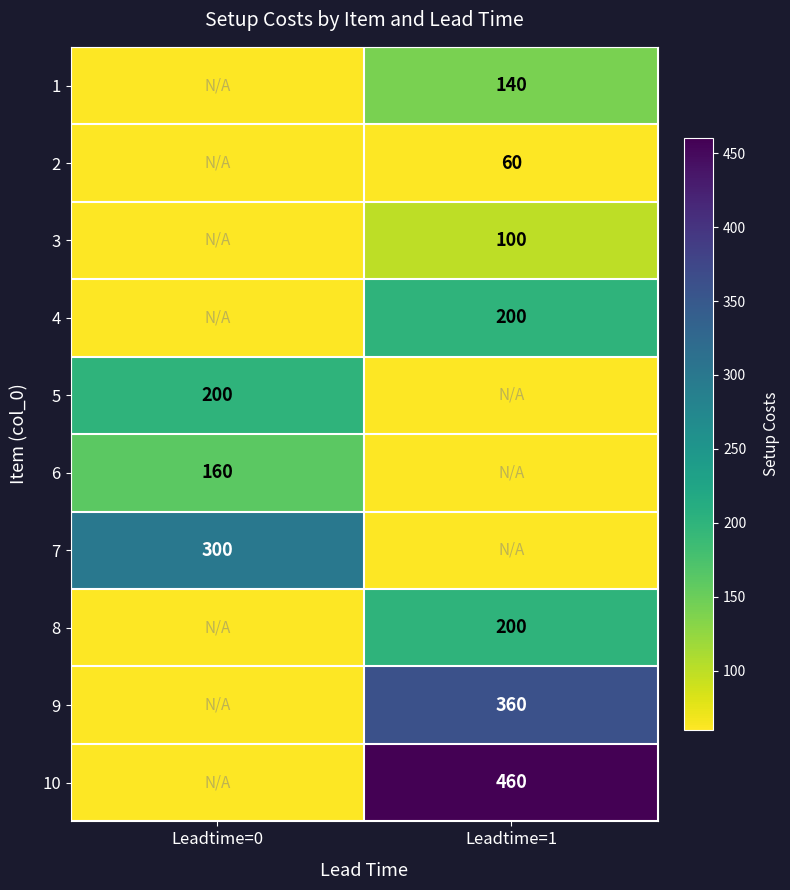

The value of 4 at Leadtime=1 is 200. True or false?

True